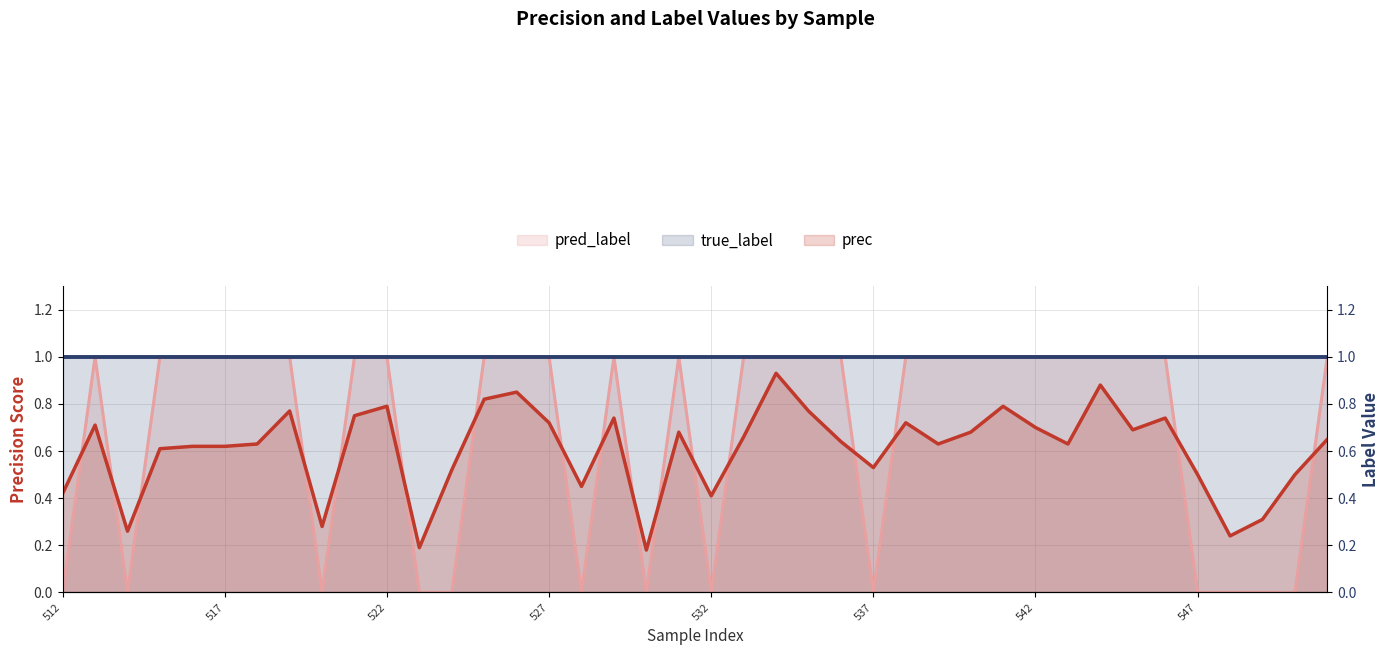

Reading right to left, what are all the values shown in this chart?

prec: 551=0.7	550=0.5	549=0.3	548=0.2	547=0.5	546=0.7	545=0.7	544=0.9	543=0.6	542=0.7	541=0.8	540=0.7	539=0.6	538=0.7	537=0.5	536=0.6	535=0.8	534=0.9	533=0.7	532=0.4	531=0.7	530=0.2	529=0.7	528=0.5	527=0.7	526=0.8	525=0.8	524=0.5	523=0.2	522=0.8	521=0.8	520=0.3	519=0.8	518=0.6	517=0.6	516=0.6	515=0.6	514=0.3	513=0.7	512=0.4
pred_label: 551=1.0	550=0.0	549=0.0	548=0.0	547=0.0	546=1.0	545=1.0	544=1.0	543=1.0	542=1.0	541=1.0	540=1.0	539=1.0	538=1.0	537=0.0	536=1.0	535=1.0	534=1.0	533=1.0	532=0.0	531=1.0	530=0.0	529=1.0	528=0.0	527=1.0	526=1.0	525=1.0	524=0.0	523=0.0	522=1.0	521=1.0	520=0.0	519=1.0	518=1.0	517=1.0	516=1.0	515=1.0	514=0.0	513=1.0	512=0.0